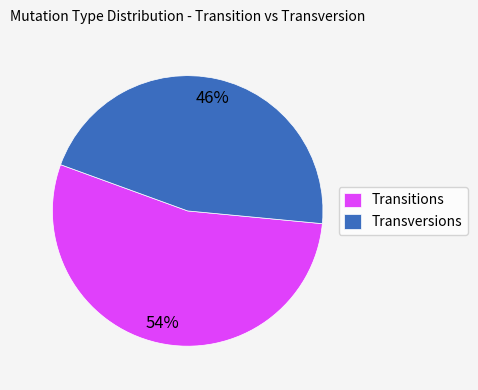

Which has a higher value, Transversions or Transitions?

Transitions